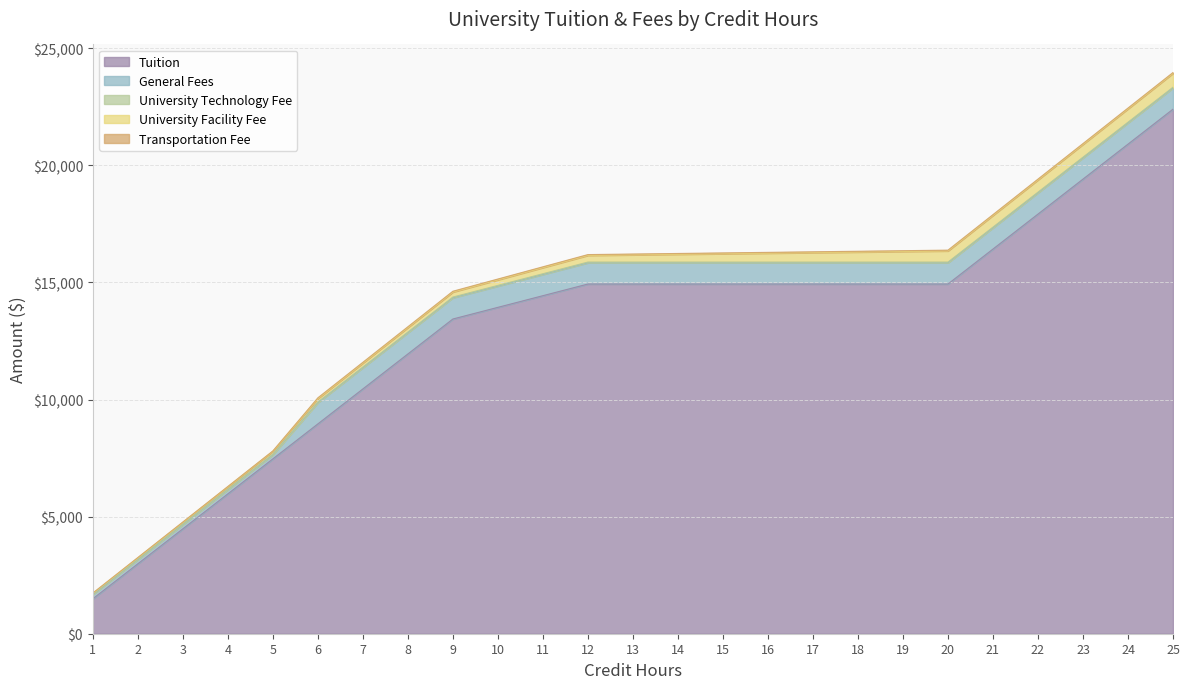

True or false: General Fees and University Facility Fee intersect in this chart.

False